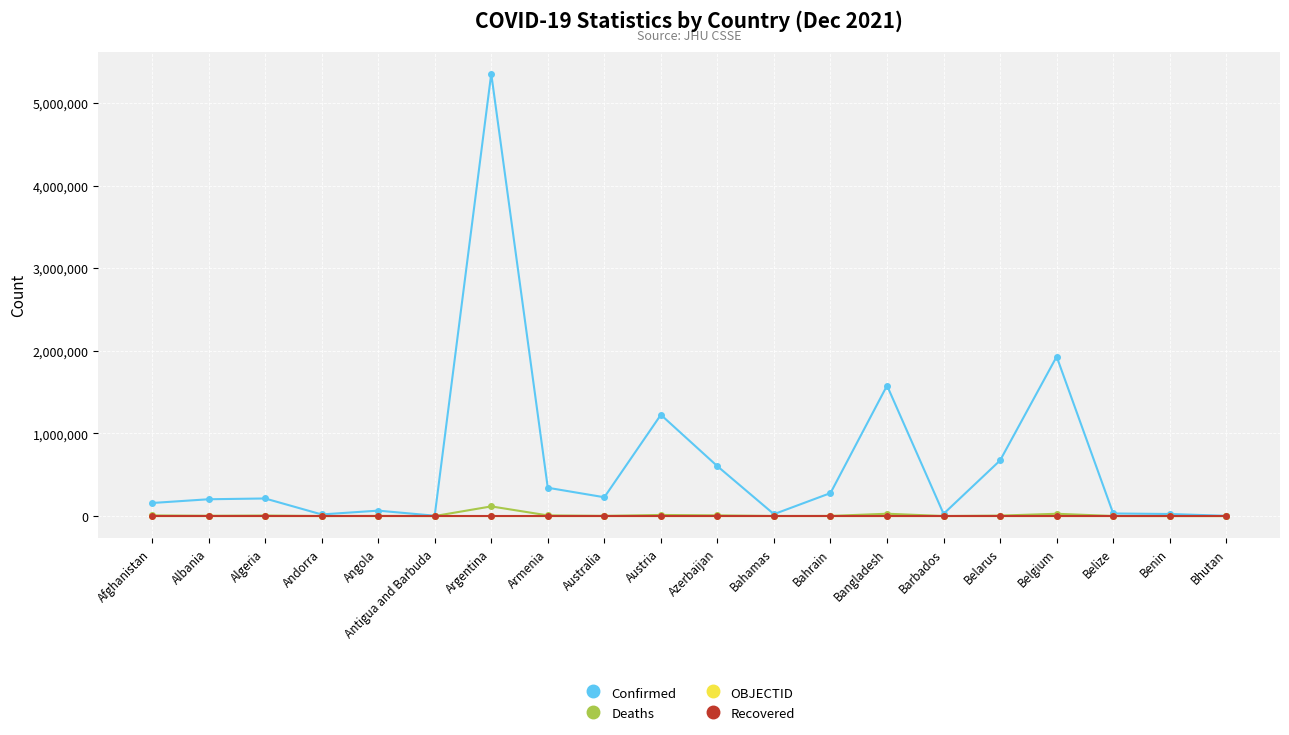

How many data points in OBJECTID are less than 18?

10